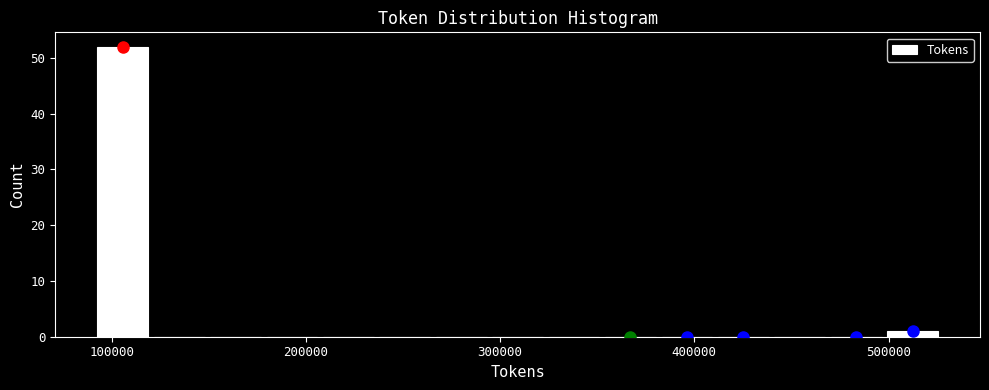

Read against the x-axis, roughly where is the centre of the tallest bar?

110000